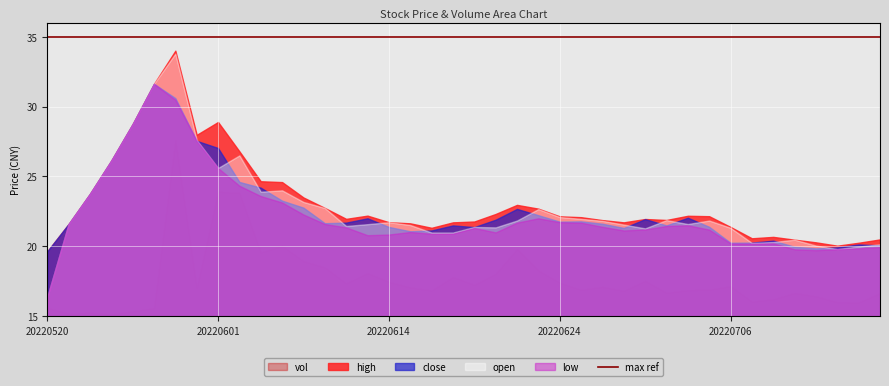

Where does the high series first go above 22?

20220524